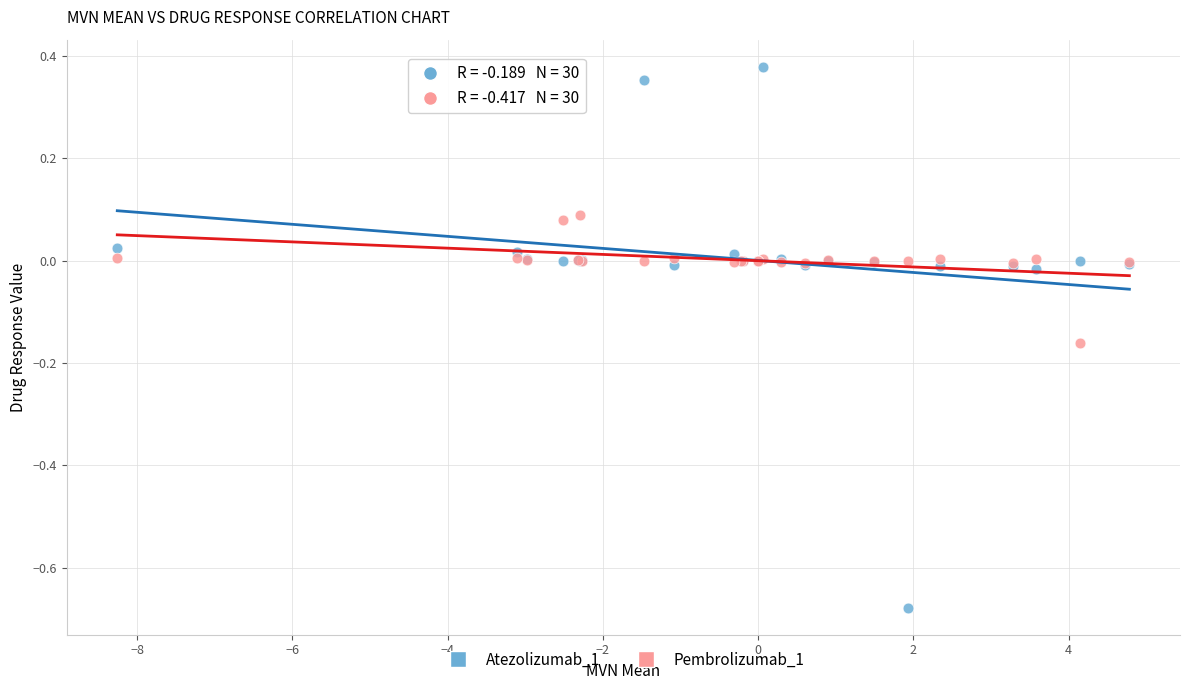

Which series contains the lowest Y value?

Atezolizumab_1